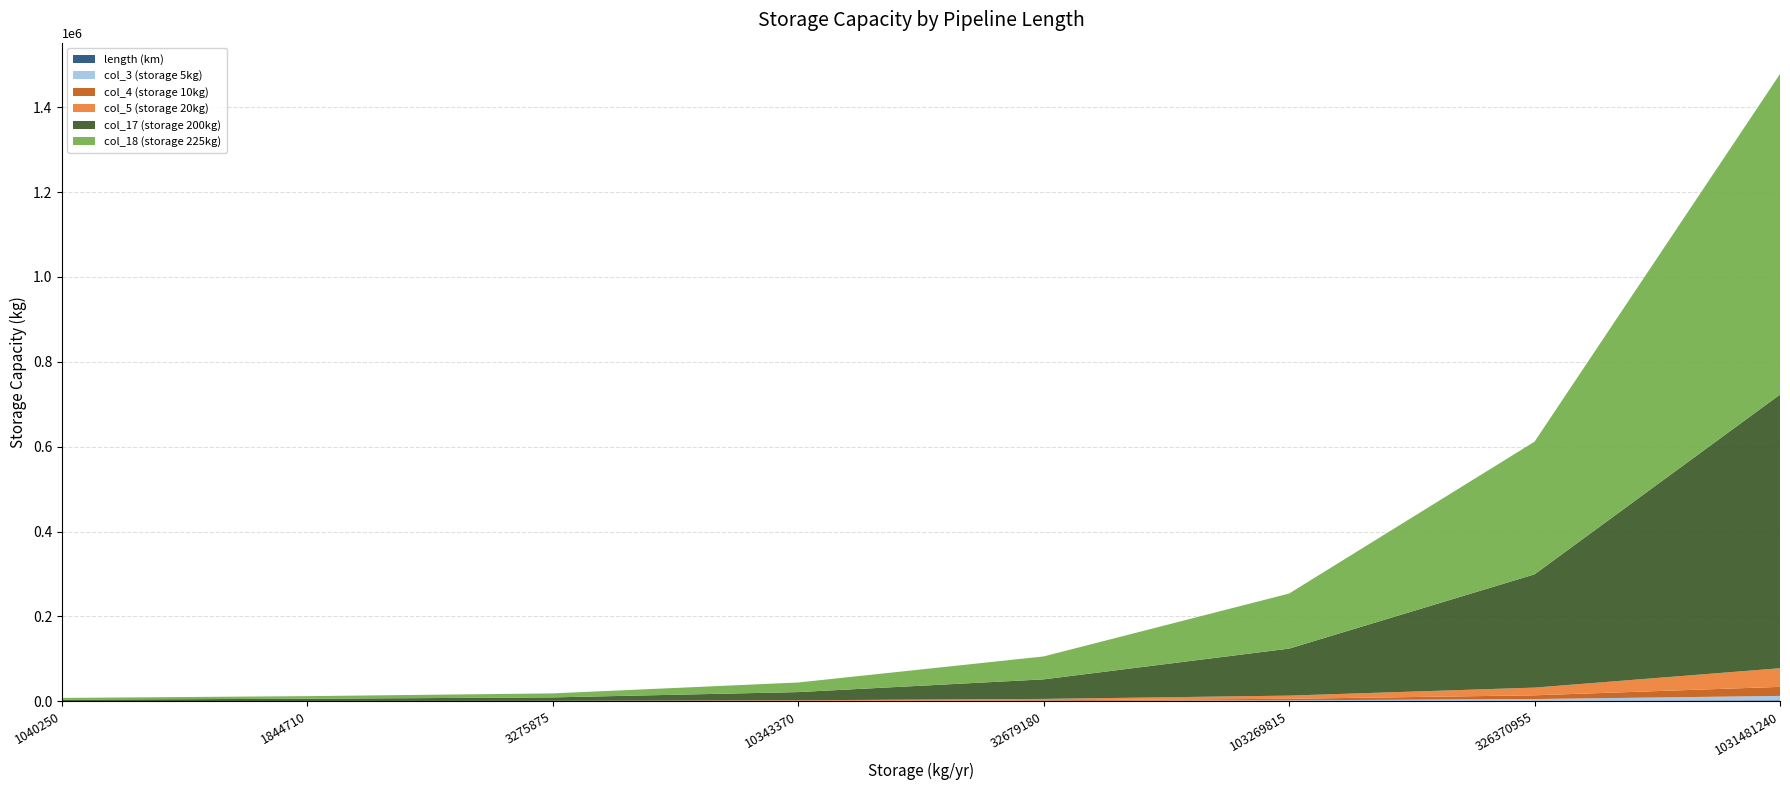

Reading left to right, extract all data points from this chart.

length (km): 1040250=10.8	1844710=16.7	3275875=25.8	10343370=61.5	32679180=146.6	103269815=354.4	326370955=858.8	1031481240=2077.1
col_3 (storage 5kg): 1040250=54.9	1844710=84.4	3275875=130.4	10343370=311.3	32679180=742.2	103269815=1793.3	326370955=4345.3	1031481240=10508.9
col_4 (storage 10kg): 1040250=111.4	1844710=171.3	3275875=264.8	10343370=632.0	32679180=1506.9	103269815=3640.1	326370955=8818.1	1031481240=21325.5
col_5 (storage 20kg): 1040250=229.5	1844710=352.9	3275875=545.2	10343370=1301.3	32679180=3103.2	103269815=7493.1	326370955=18143.7	1031481240=43876.0
col_17 (storage 200kg): 1040250=3420.2	1844710=5254.3	3275875=8095.6	10343370=19287.6	32679180=46093.4	103269815=110763.6	326370955=266954.8	1031481240=645031.8
col_18 (storage 225kg): 1040250=4010.6	1844710=6160.8	3275875=9490.3	10343370=22606.8	32679180=54032.4	103269815=129789.9	326370955=312703.6	1031481240=755496.0